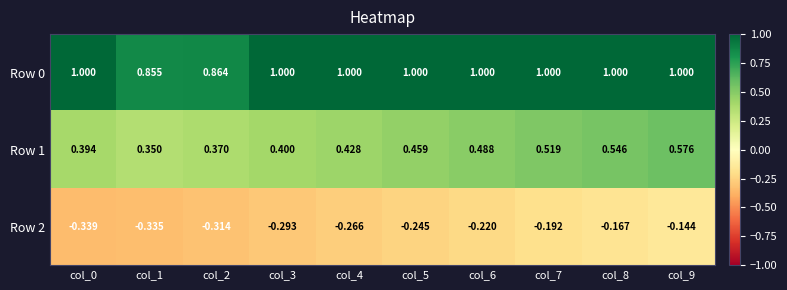

How many data points does each series have?

10